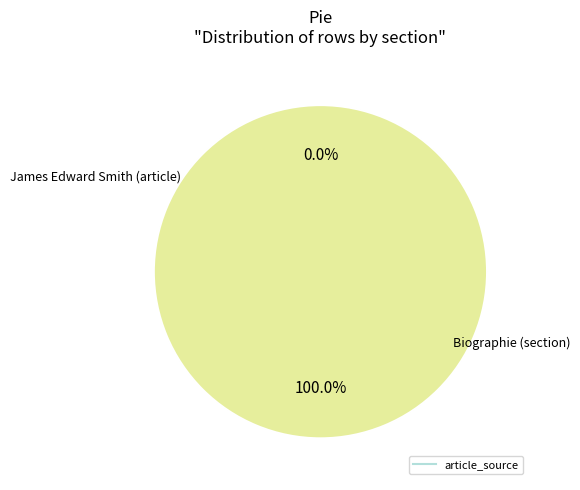

Is there a majority slice in this chart?

Yes